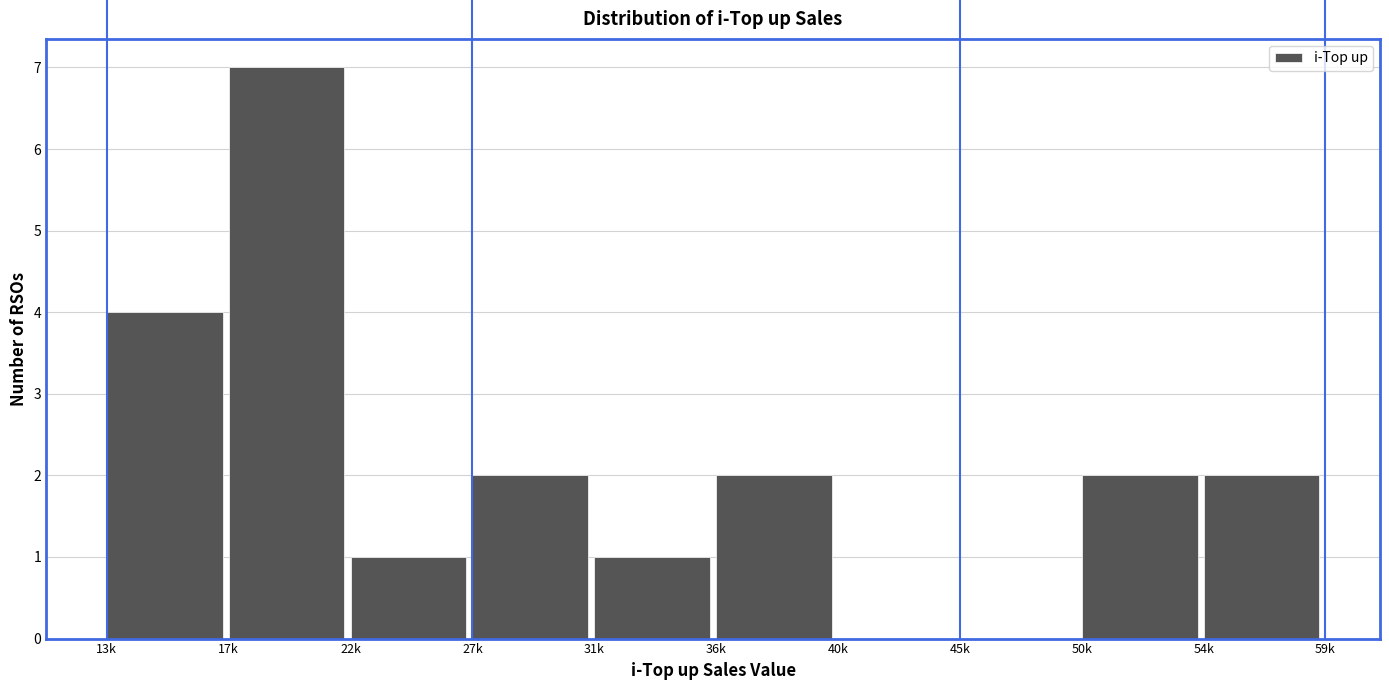

Reading right to left, transcribe all the data shown in this chart.

54k=2	50k=2	45k=0	40k=0	36k=2	31k=1	27k=2	22k=1	17k=7	13k=4